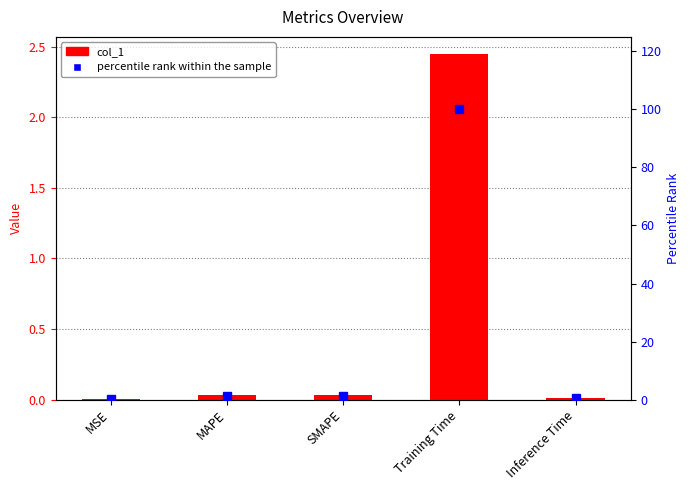

Reading right to left, transcribe all the data shown in this chart.

col_1: 0.0	2.4	0.0	0.0	0.0
percentile rank within the sample: 0.5	100.0	1.3	1.3	0.0